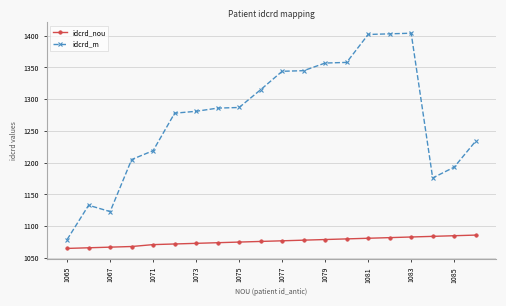

What is the value of the idcrd_m point at the 20th from the left?

1234